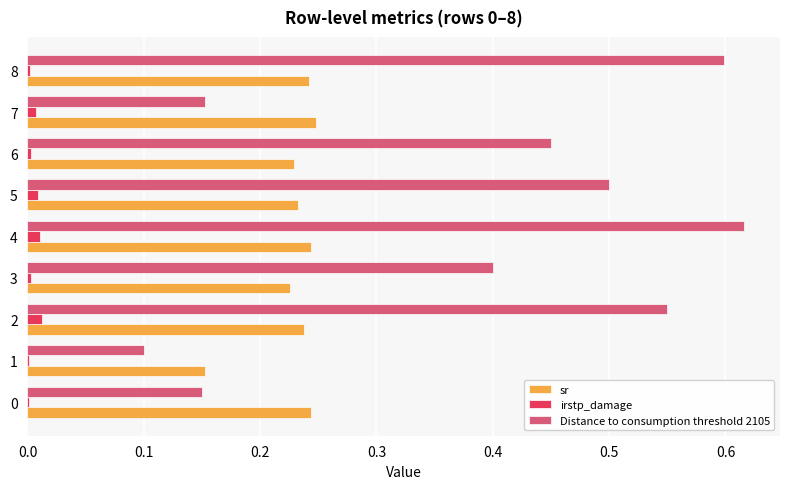

Is it true that Distance to consumption threshold 2105 equals 0.1 at 0?

True